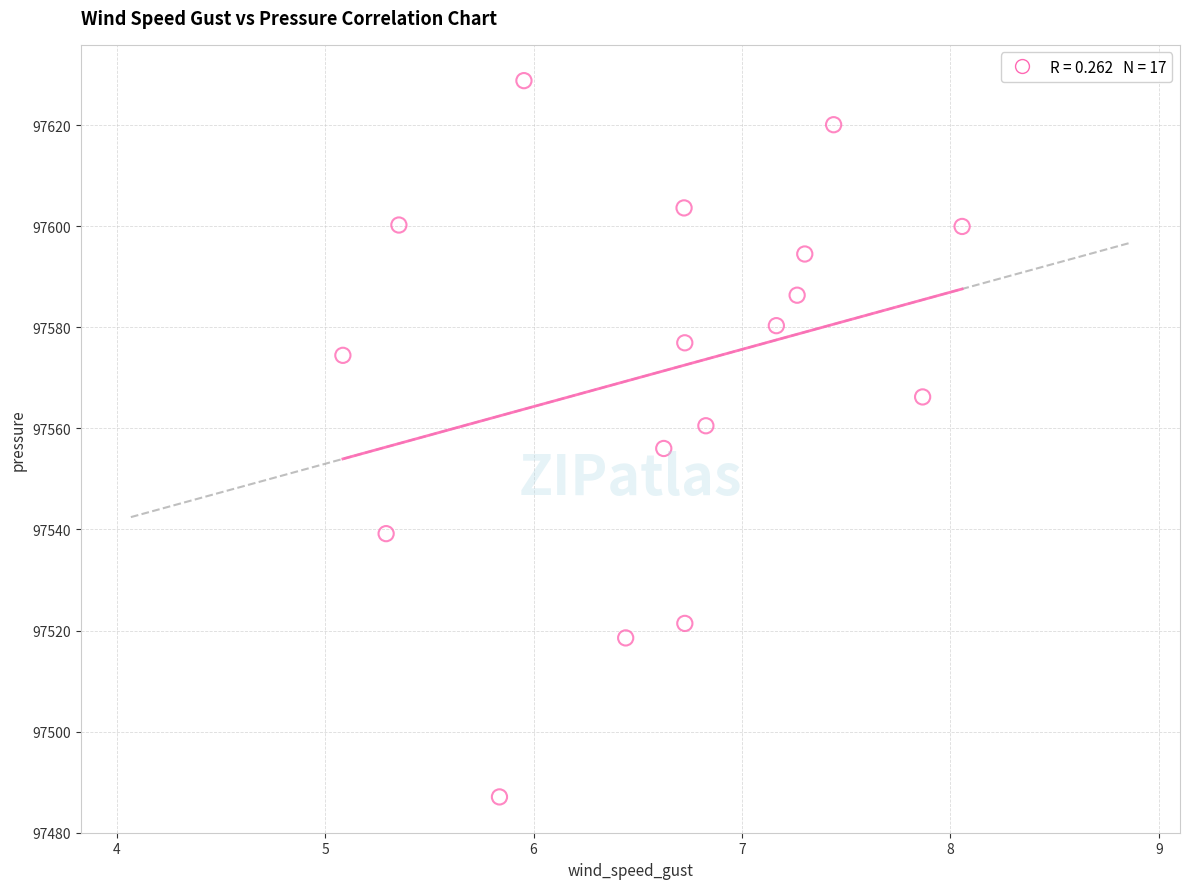

What is the range of Y values (max minus min)?

141.7